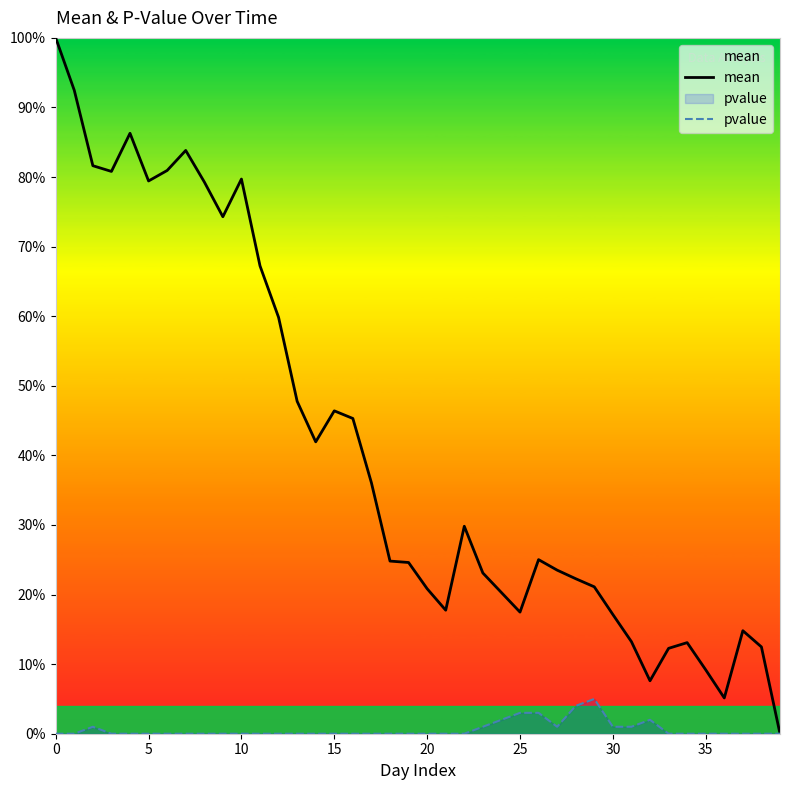

Which category has the lowest value across all series?

39